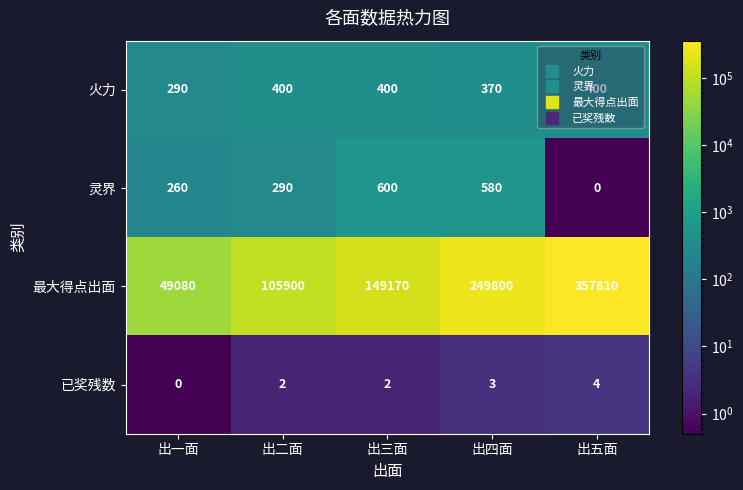

Is it true that 已奖残数 equals 2 at 出二面?

True